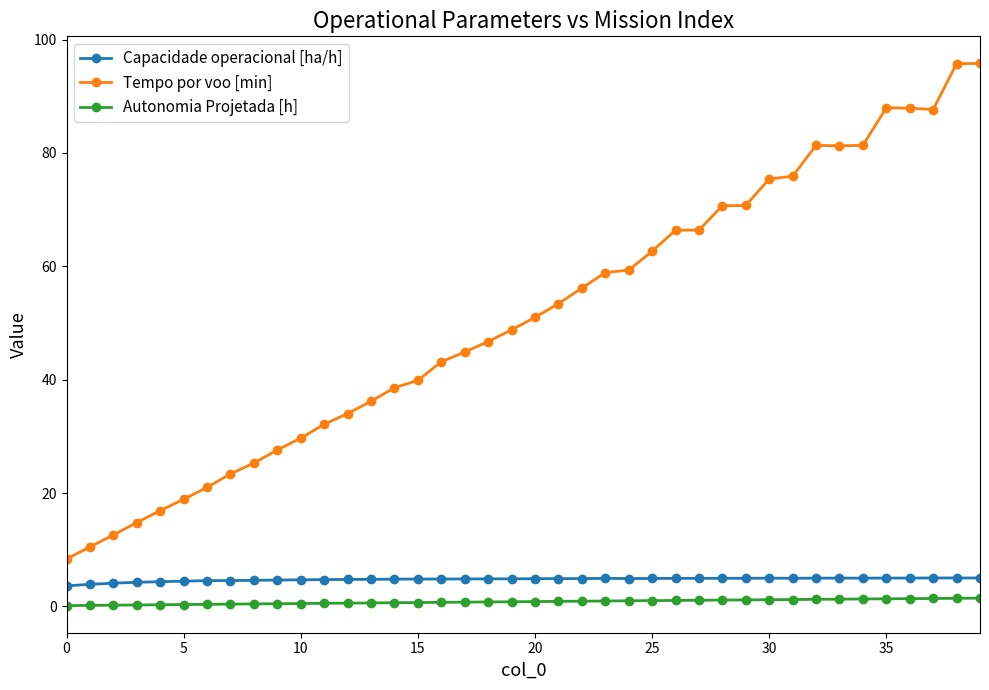

True or false: Capacidade operacional [ha/h] and Tempo por voo [min] cross at least once.

False